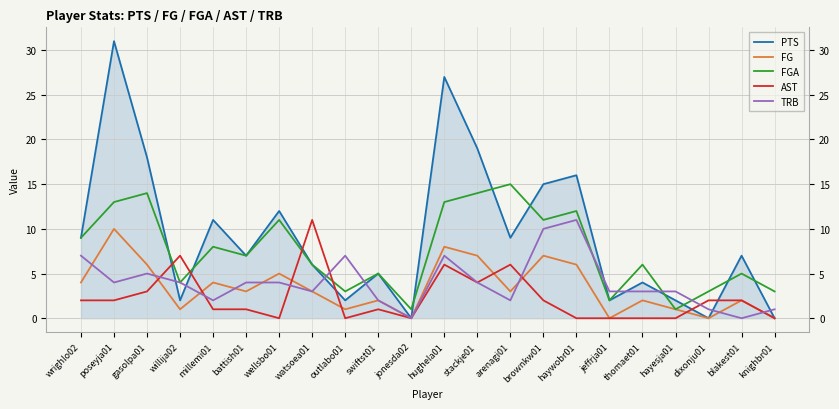

What is the total value across all series at dixonju01?

6